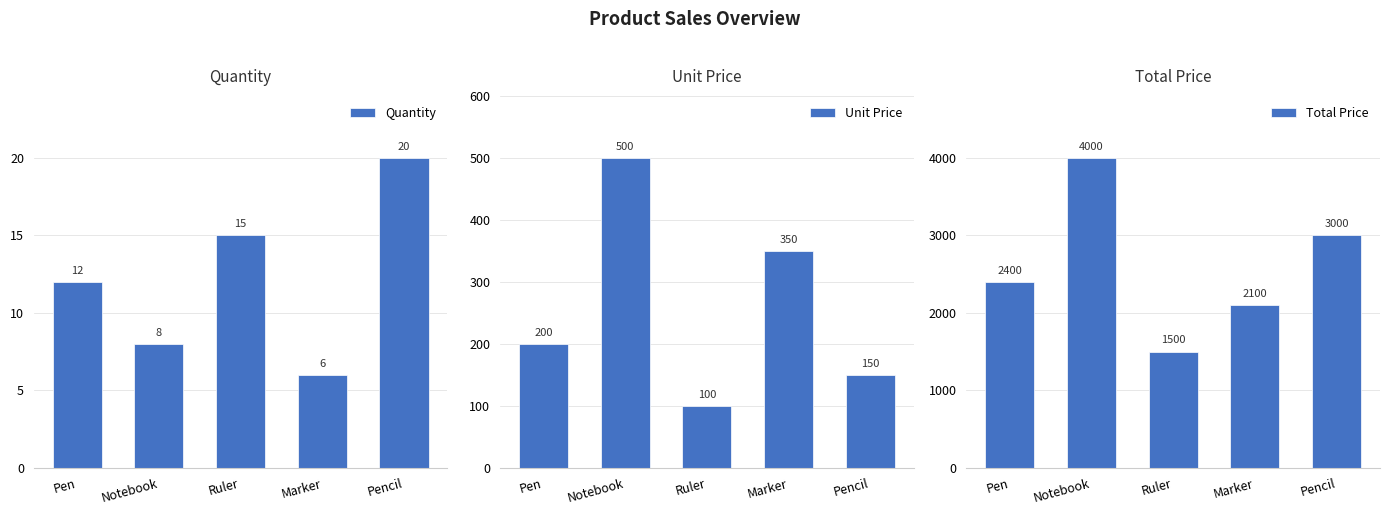

What is the value of the Total Price bar at the 1st from the left?

2400